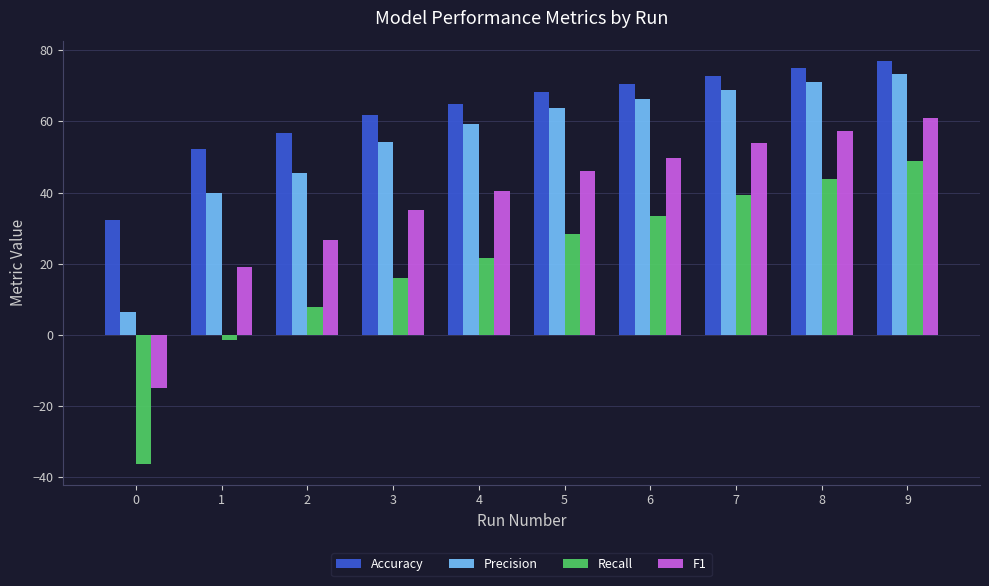

Reading left to right, extract all data points from this chart.

Accuracy: 0=32.2	1=52.3	2=56.8	3=61.7	4=64.8	5=68.2	6=70.4	7=72.8	8=74.9	9=77.0
Precision: 0=6.4	1=39.9	2=45.4	3=54.1	4=59.3	5=63.8	6=66.1	7=68.7	8=71.1	9=73.3
Recall: 0=-36.4	1=-1.5	2=8.0	3=16.0	4=21.5	5=28.5	6=33.5	7=39.3	8=43.8	9=48.8
F1: 0=-15.0	1=19.1	2=26.7	3=35.0	4=40.3	5=46.1	6=49.8	7=54.0	8=57.4	9=61.0